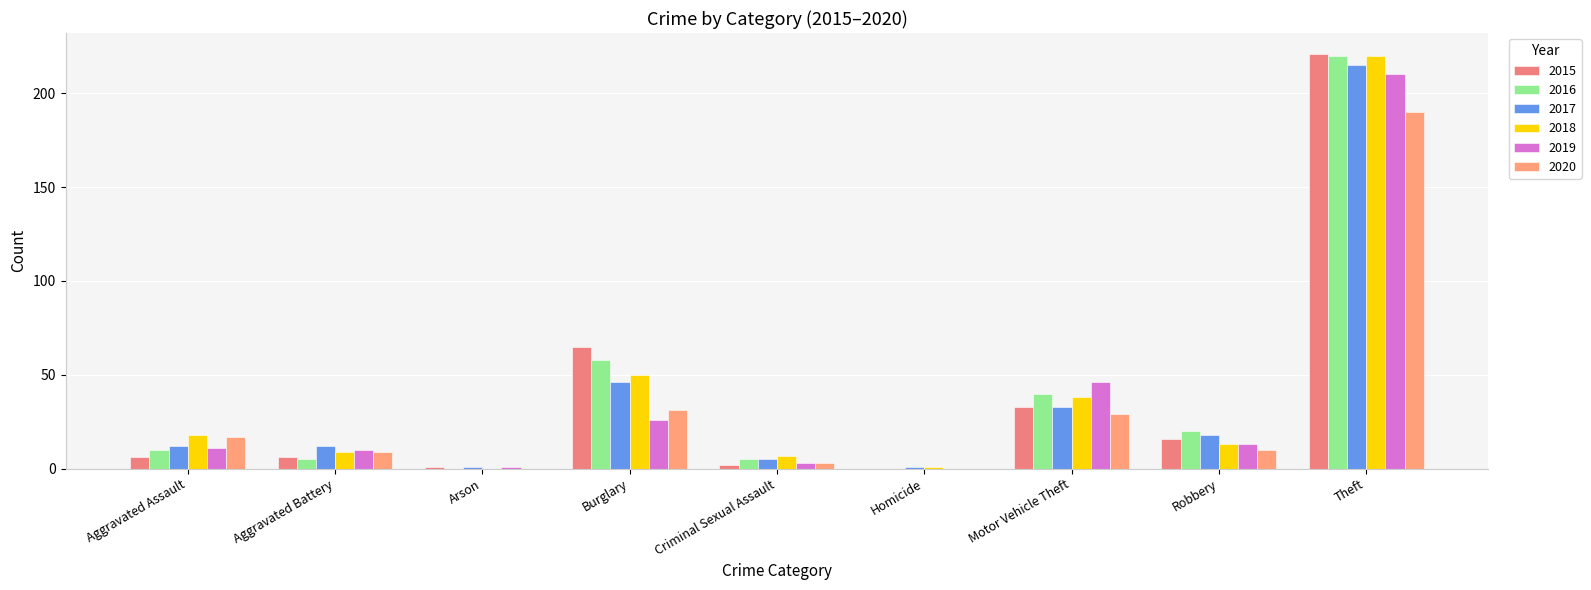

What are all the series names shown in the legend?

2015, 2016, 2017, 2018, 2019, 2020